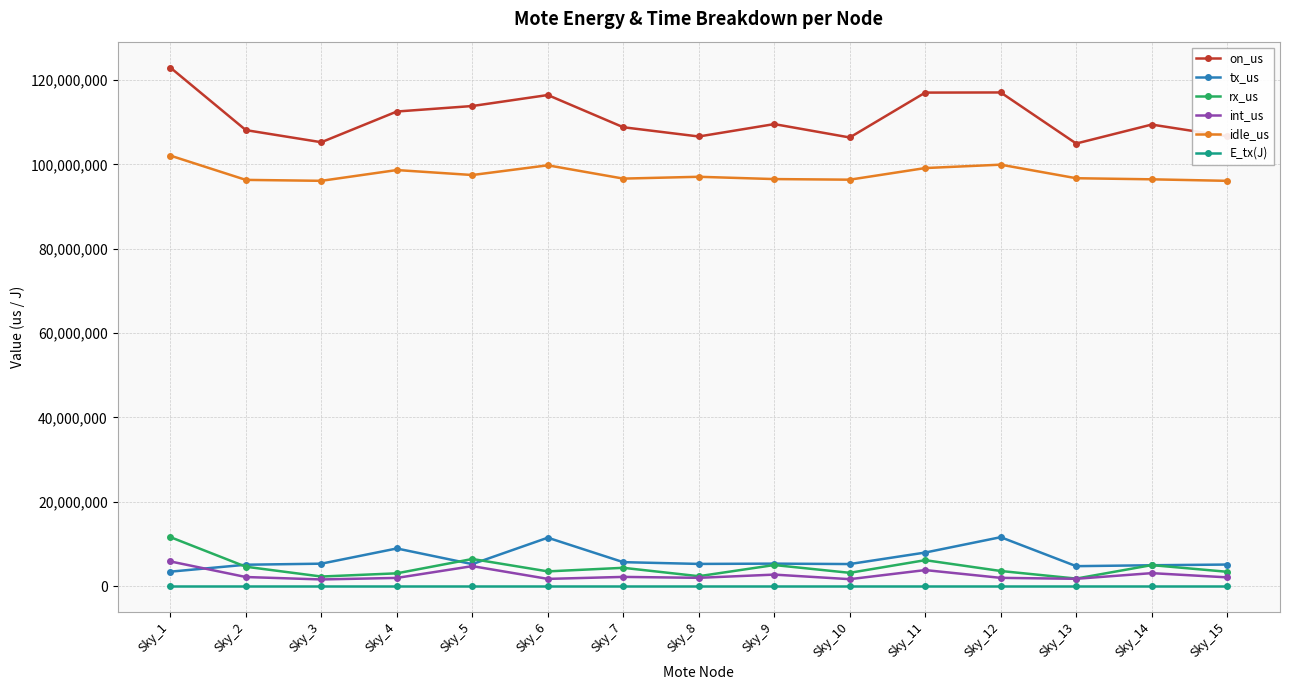

At Sky_15, list the series in order from largest to smallest.

on_us, idle_us, tx_us, rx_us, int_us, E_tx(J)